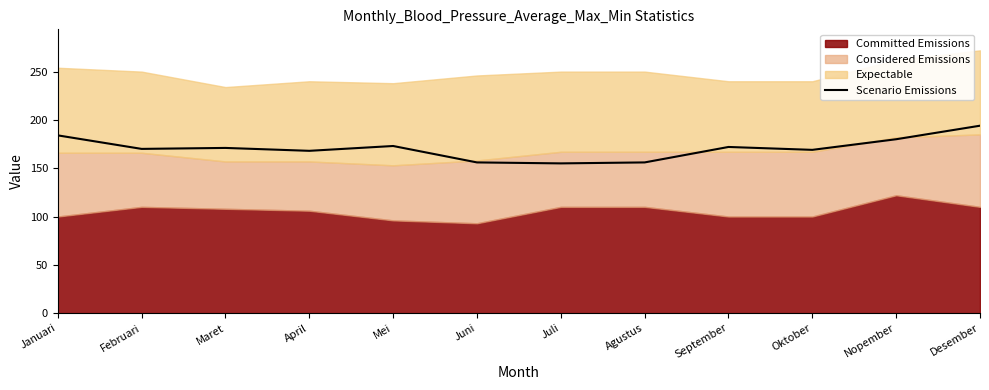

Is it true that Scenario Emissions equals 260 at Februari?

False